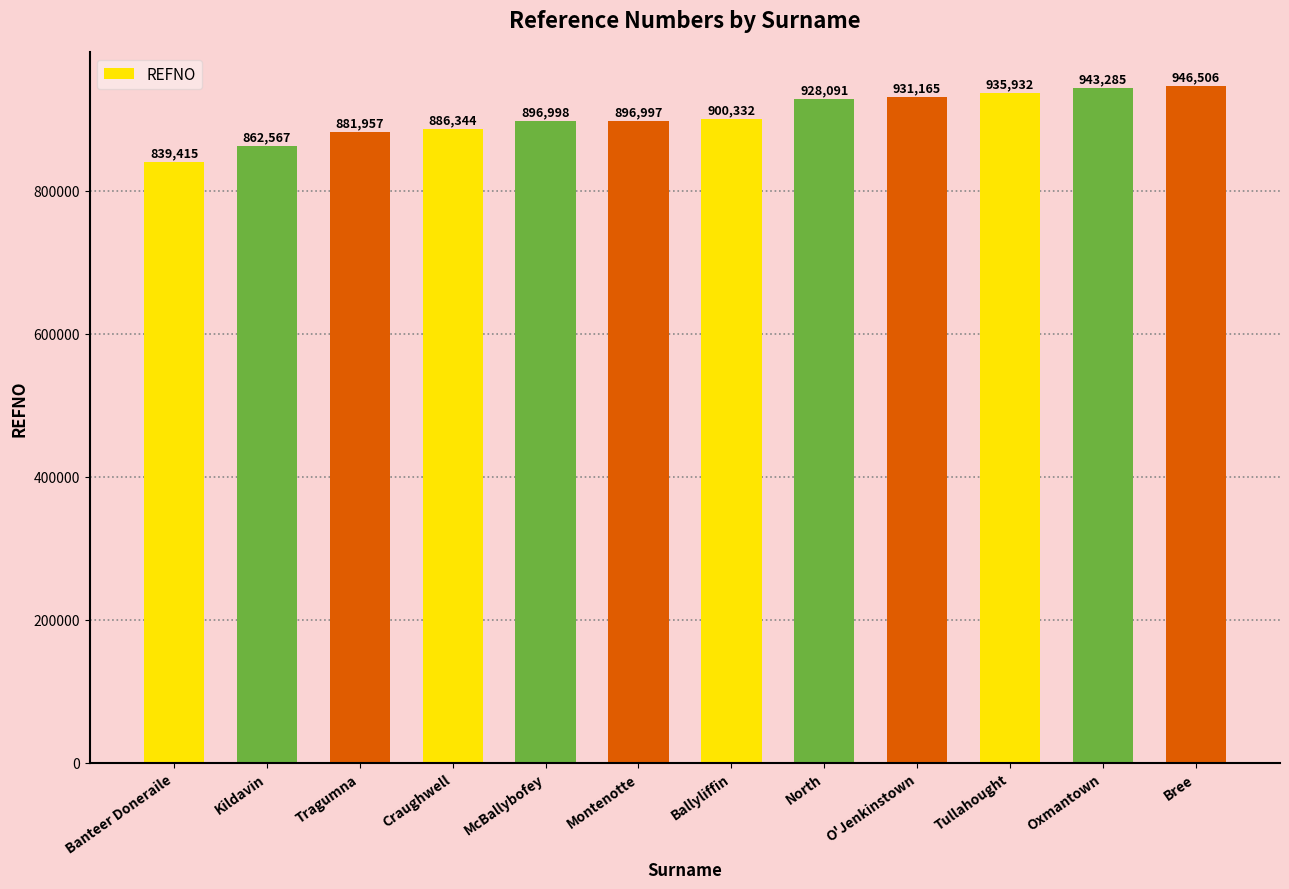

How many data points are less than 900332?

6